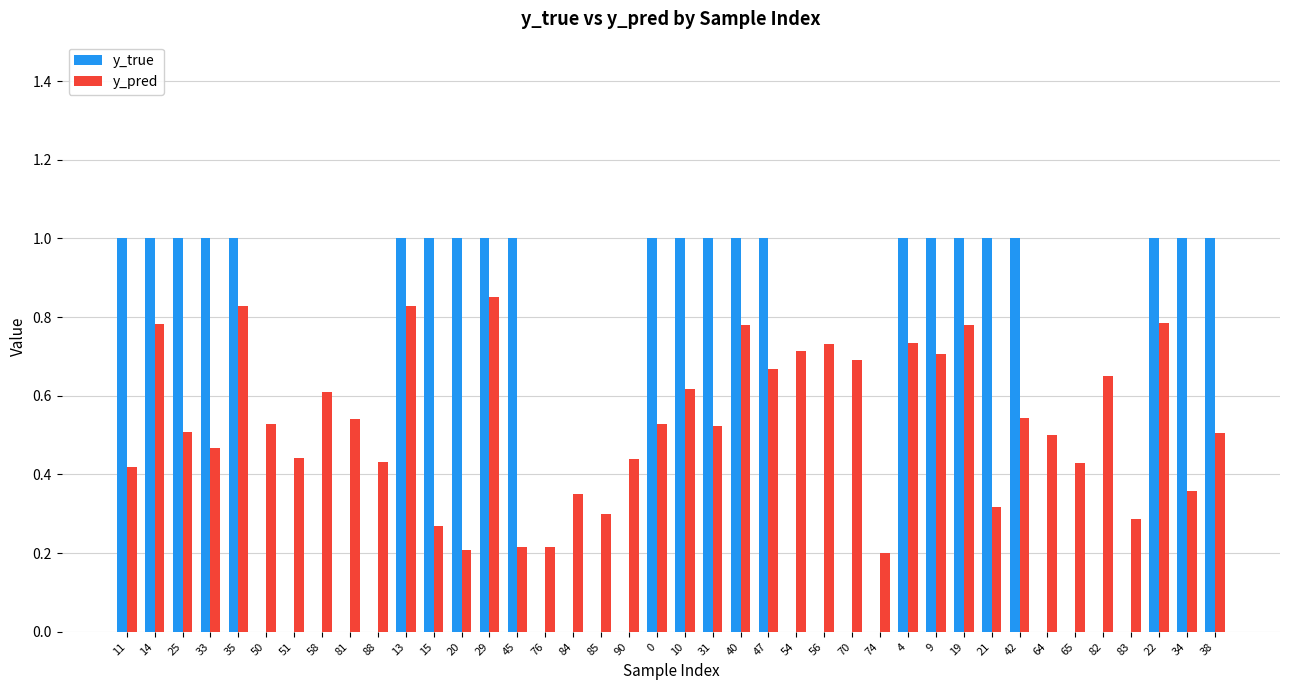

How many y_true values are between 0 and 1?

40